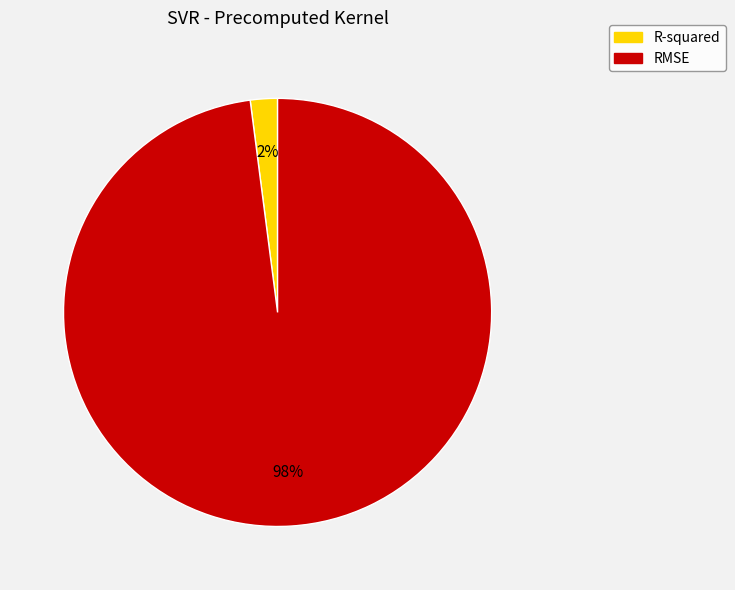

Is it true that RMSE is 86% of the pie?

False